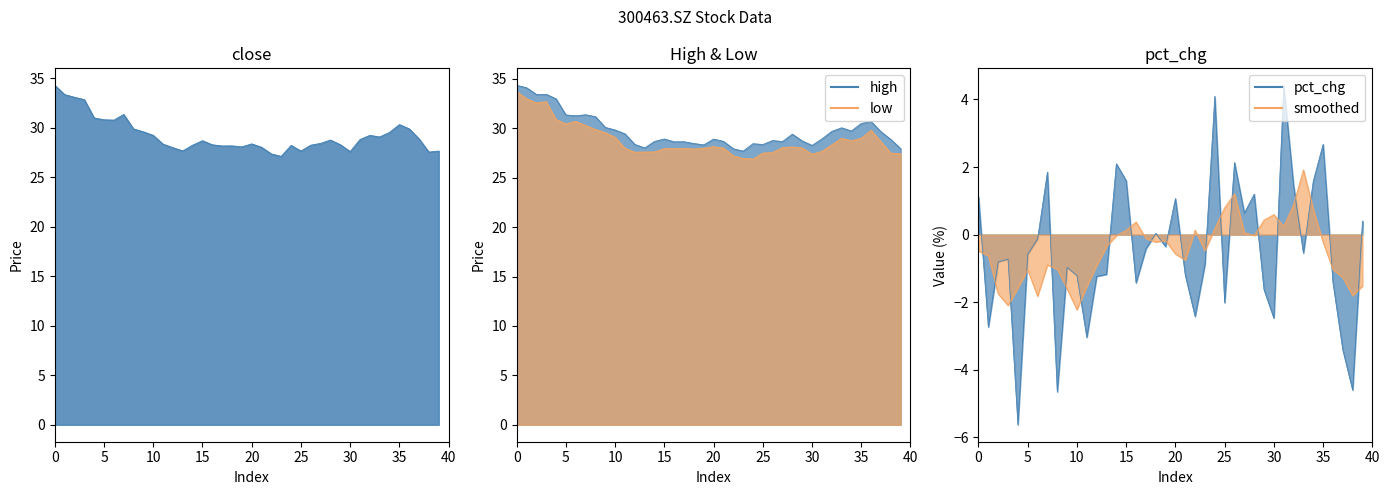

What is the difference between the highest and lowest values at 21?

29.9